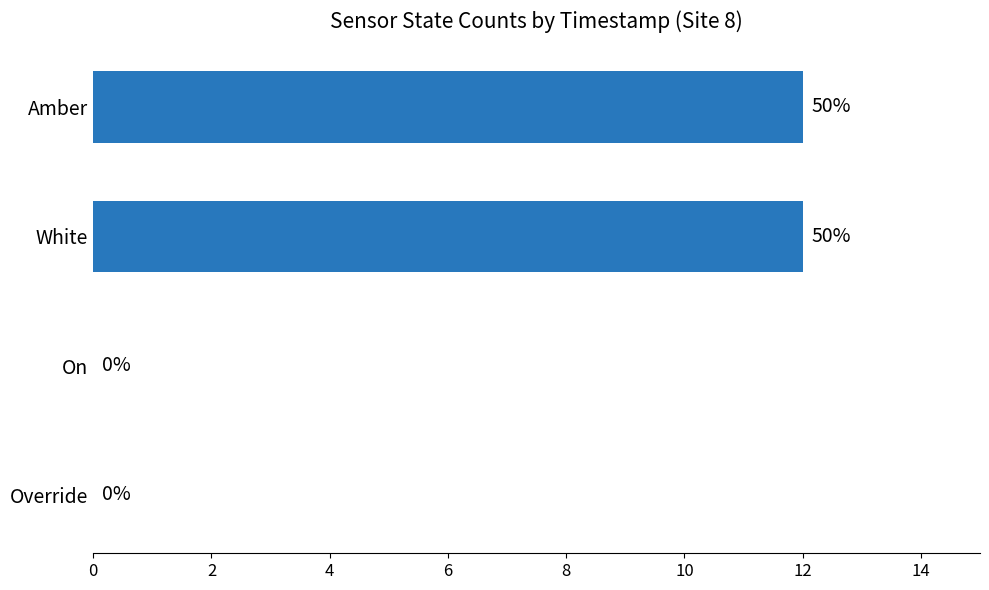

True or false: the data shows 12 at Amber.

True